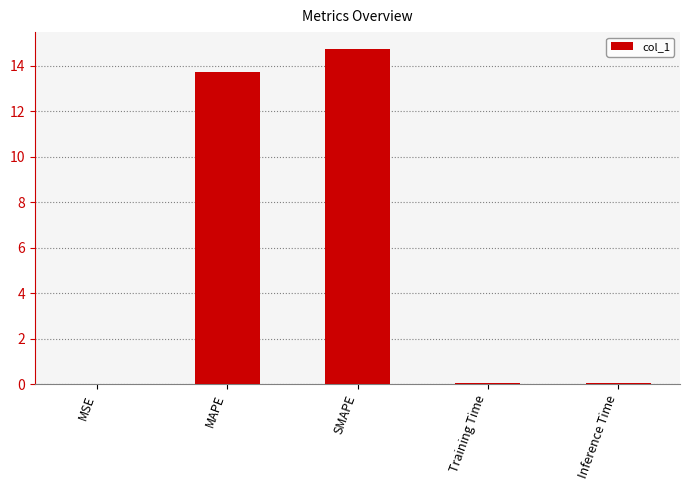

Is it true that the value at MSE is 0.0?

True